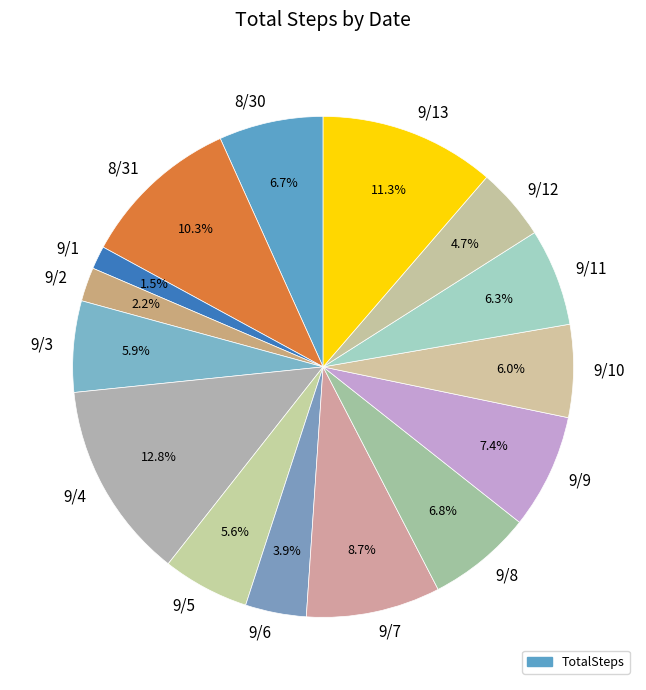

Which category has the smallest portion of the pie?

9/1